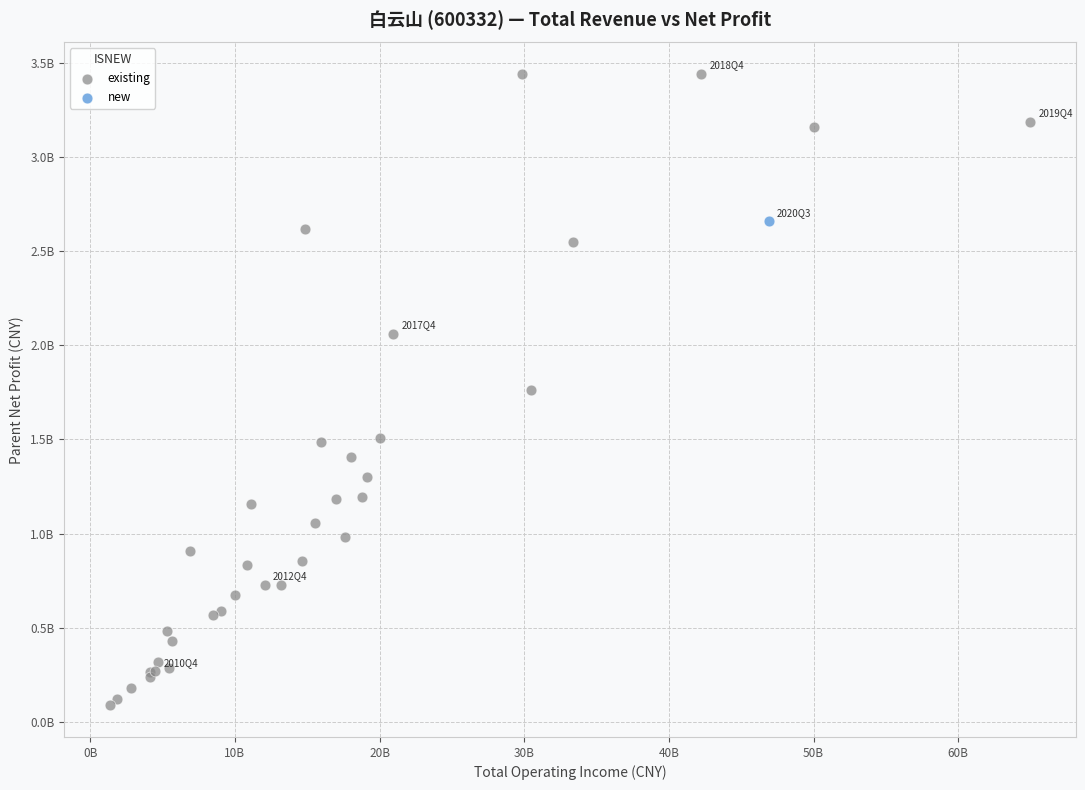

What are all the series names shown in the legend?

existing, new